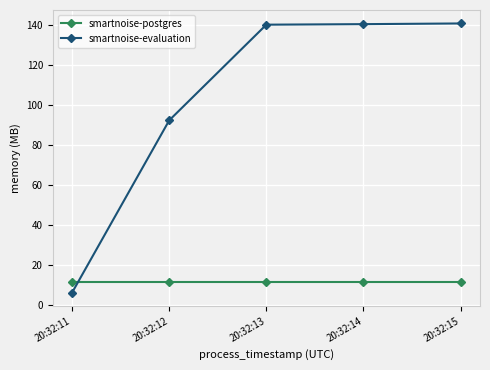

What is the average value of the smartnoise-evaluation series?

104.1